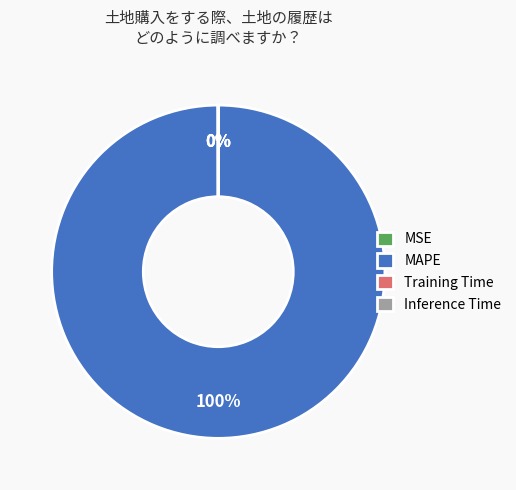

To the nearest percent, what portion does MAPE represent?

100%